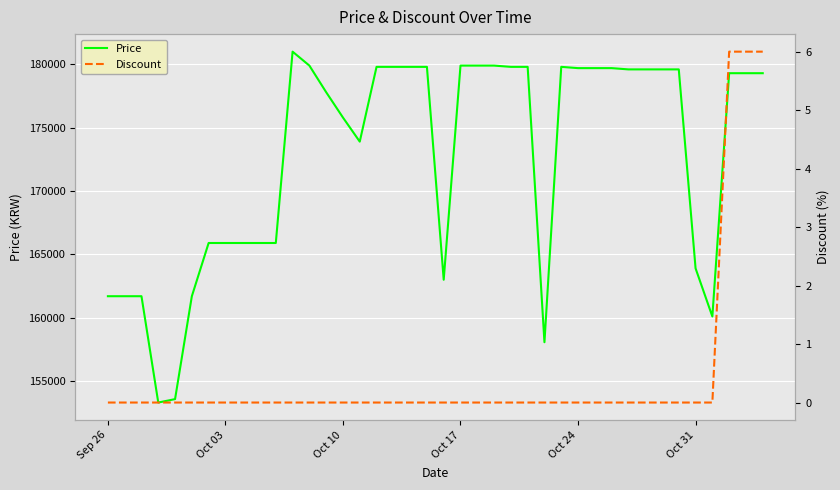

True or false: Price has more than 2 points higher than both neighbors.

False